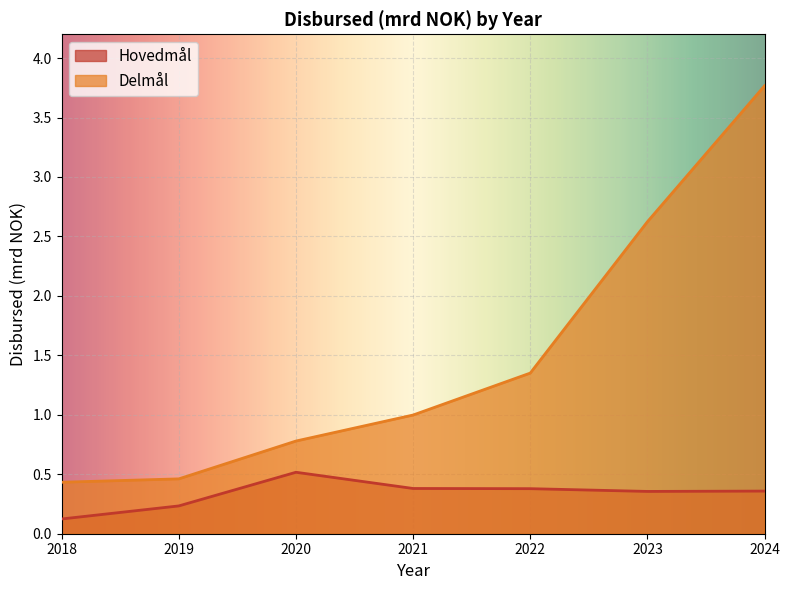

What is the difference between the second highest and second lowest values in the Delmål series?

2.2